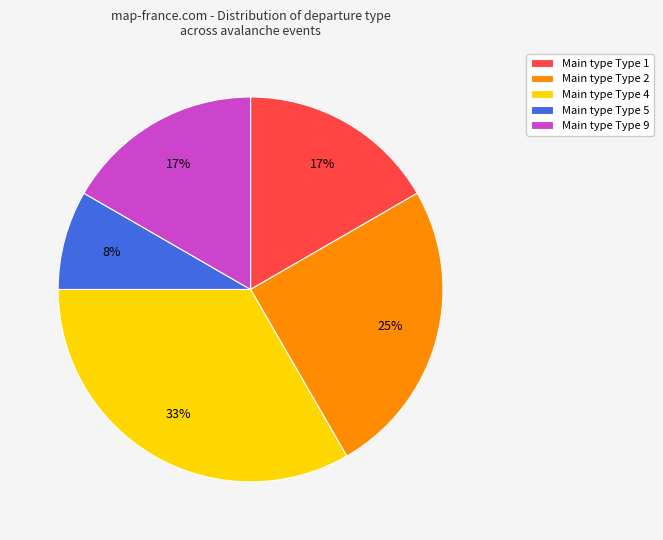

To the nearest percent, what is the average slice percentage?

20%